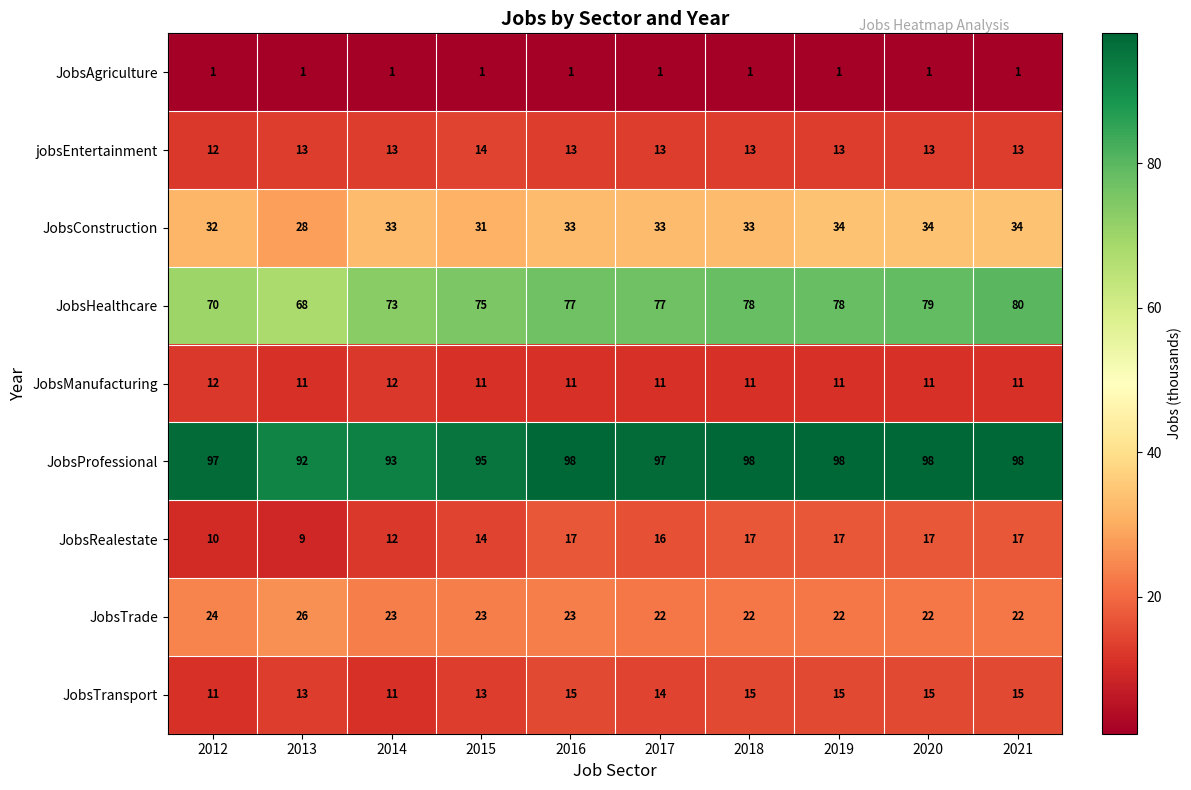

At how many categories does at least one series exceed 88?

10